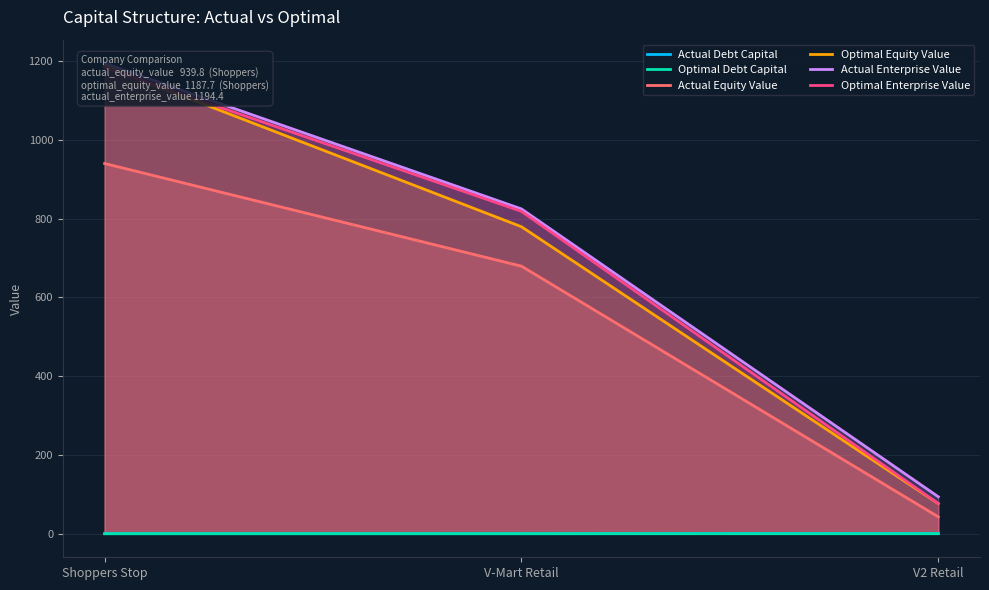

At V2 Retail, list the series in order from smallest to largest.

Optimal Debt Capital, Actual Debt Capital, Actual Equity Value, Optimal Equity Value, Optimal Enterprise Value, Actual Enterprise Value